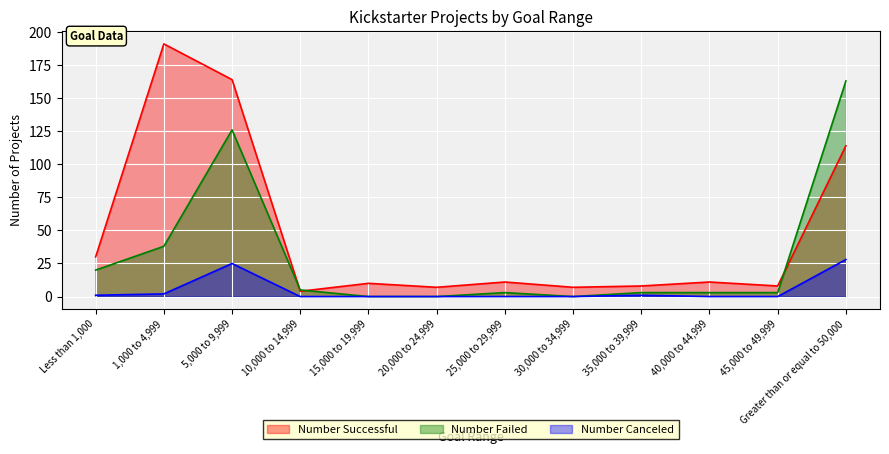

Does the chart display data point markers on the line(s)?

No